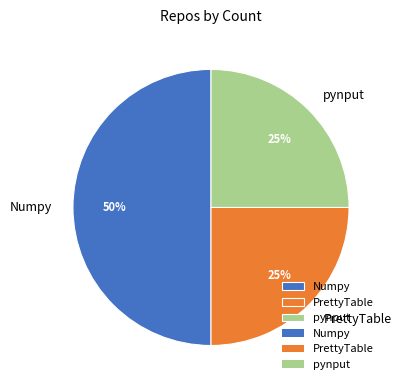

To the nearest percent, what percentage of the pie is Numpy?

50%